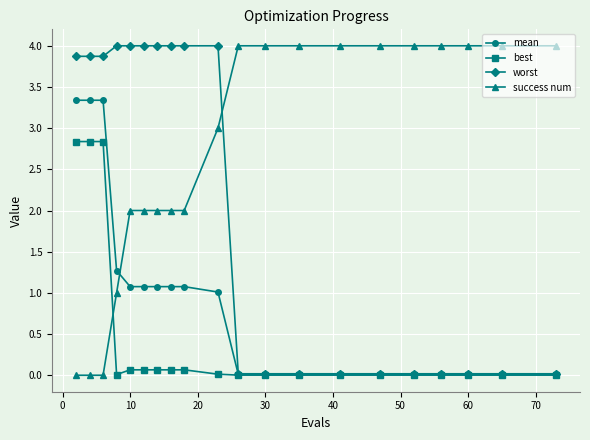

At how many categories does at least one series exceed 2?

20